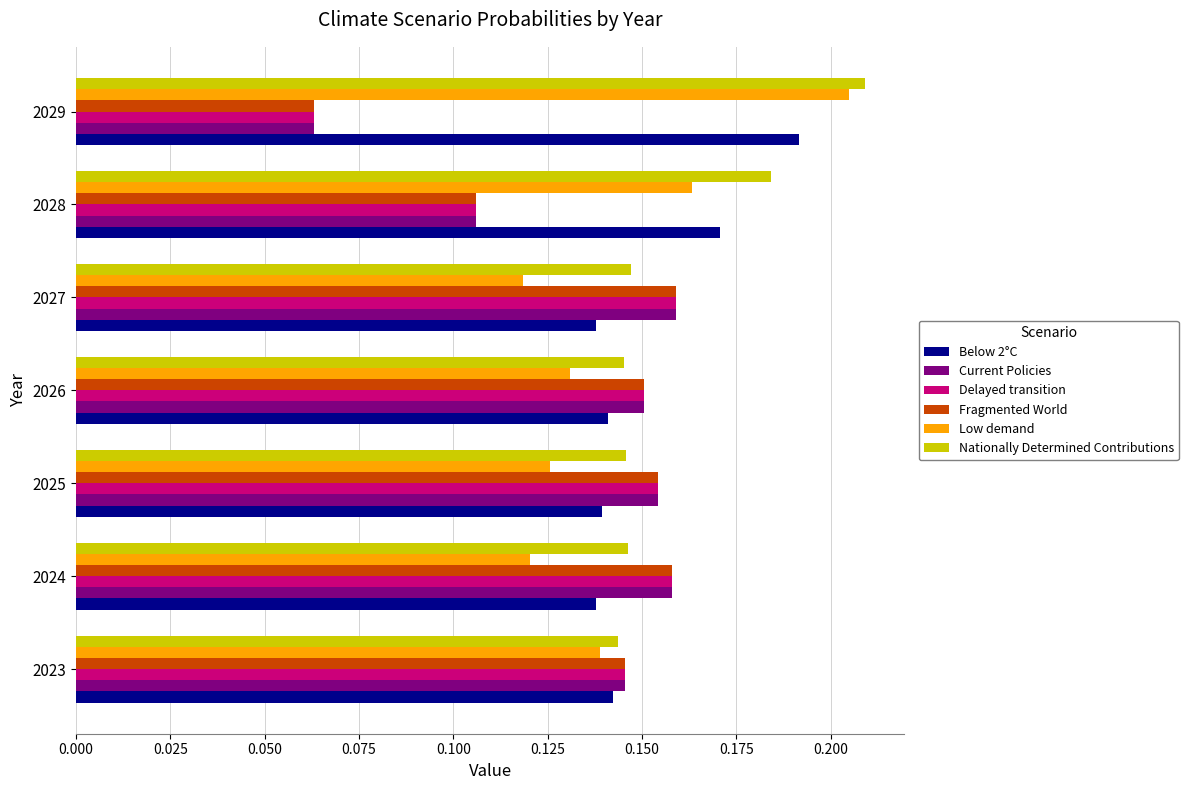

At which category does the chart reach its minimum across all series?

2029